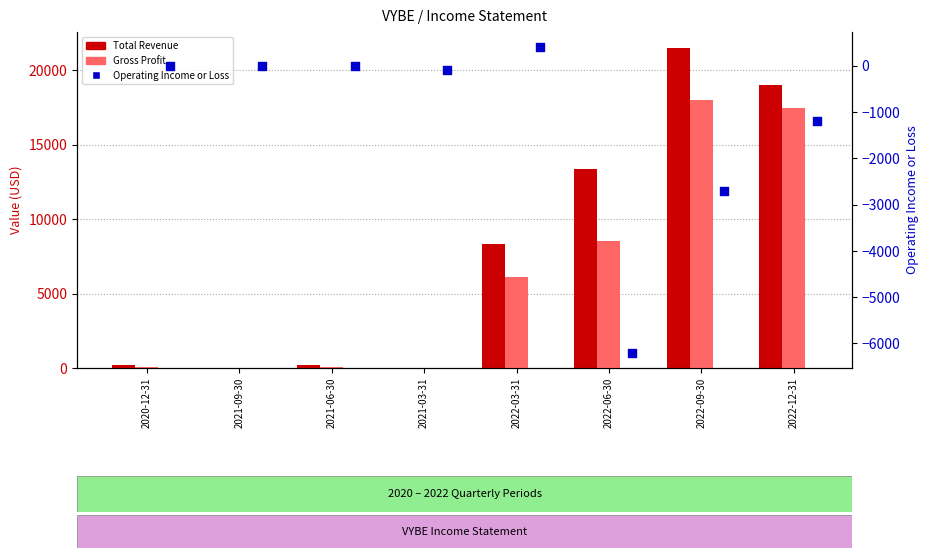

What is the total value across all series at 2022-09-30?

36800